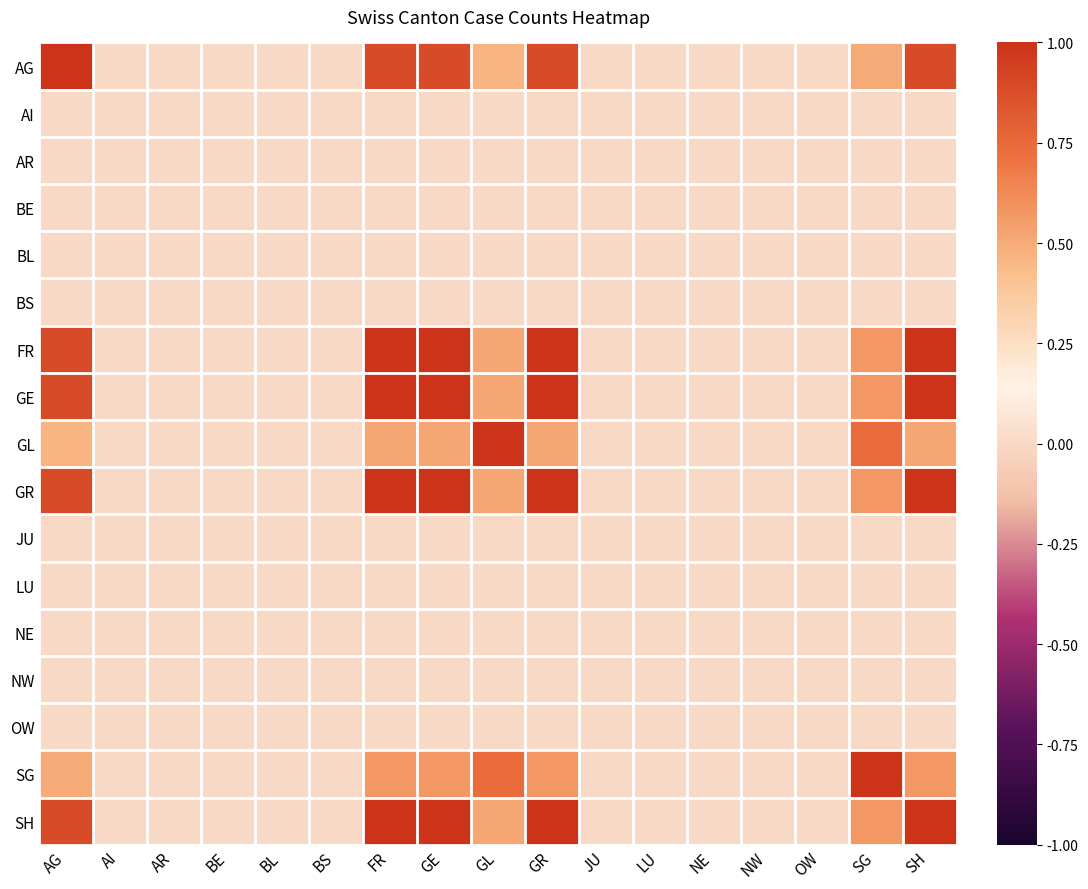

Reading left to right, transcribe all the data shown in this chart.

AG: AG=1.0	AI=0.0	AR=0.0	BE=0.0	BL=0.0	BS=0.0	FR=0.9	GE=0.9	GL=0.5	GR=0.9	JU=0.0	LU=0.0	NE=0.0	NW=0.0	OW=0.0	SG=0.5	SH=0.9
AI: AG=0.0	AI=0.0	AR=0.0	BE=0.0	BL=0.0	BS=0.0	FR=0.0	GE=0.0	GL=0.0	GR=0.0	JU=0.0	LU=0.0	NE=0.0	NW=0.0	OW=0.0	SG=0.0	SH=0.0
AR: AG=0.0	AI=0.0	AR=0.0	BE=0.0	BL=0.0	BS=0.0	FR=0.0	GE=0.0	GL=0.0	GR=0.0	JU=0.0	LU=0.0	NE=0.0	NW=0.0	OW=0.0	SG=0.0	SH=0.0
BE: AG=0.0	AI=0.0	AR=0.0	BE=0.0	BL=0.0	BS=0.0	FR=0.0	GE=0.0	GL=0.0	GR=0.0	JU=0.0	LU=0.0	NE=0.0	NW=0.0	OW=0.0	SG=0.0	SH=0.0
BL: AG=0.0	AI=0.0	AR=0.0	BE=0.0	BL=0.0	BS=0.0	FR=0.0	GE=0.0	GL=0.0	GR=0.0	JU=0.0	LU=0.0	NE=0.0	NW=0.0	OW=0.0	SG=0.0	SH=0.0
BS: AG=0.0	AI=0.0	AR=0.0	BE=0.0	BL=0.0	BS=0.0	FR=0.0	GE=0.0	GL=0.0	GR=0.0	JU=0.0	LU=0.0	NE=0.0	NW=0.0	OW=0.0	SG=0.0	SH=0.0
FR: AG=0.9	AI=0.0	AR=0.0	BE=0.0	BL=0.0	BS=0.0	FR=1.0	GE=1.0	GL=0.5	GR=1.0	JU=0.0	LU=0.0	NE=0.0	NW=0.0	OW=0.0	SG=0.6	SH=1.0
GE: AG=0.9	AI=0.0	AR=0.0	BE=0.0	BL=0.0	BS=0.0	FR=1.0	GE=1.0	GL=0.5	GR=1.0	JU=0.0	LU=0.0	NE=0.0	NW=0.0	OW=0.0	SG=0.6	SH=1.0
GL: AG=0.5	AI=0.0	AR=0.0	BE=0.0	BL=0.0	BS=0.0	FR=0.5	GE=0.5	GL=1.0	GR=0.5	JU=0.0	LU=0.0	NE=0.0	NW=0.0	OW=0.0	SG=0.7	SH=0.5
GR: AG=0.9	AI=0.0	AR=0.0	BE=0.0	BL=0.0	BS=0.0	FR=1.0	GE=1.0	GL=0.5	GR=1.0	JU=0.0	LU=0.0	NE=0.0	NW=0.0	OW=0.0	SG=0.6	SH=1.0
JU: AG=0.0	AI=0.0	AR=0.0	BE=0.0	BL=0.0	BS=0.0	FR=0.0	GE=0.0	GL=0.0	GR=0.0	JU=0.0	LU=0.0	NE=0.0	NW=0.0	OW=0.0	SG=0.0	SH=0.0
LU: AG=0.0	AI=0.0	AR=0.0	BE=0.0	BL=0.0	BS=0.0	FR=0.0	GE=0.0	GL=0.0	GR=0.0	JU=0.0	LU=0.0	NE=0.0	NW=0.0	OW=0.0	SG=0.0	SH=0.0
NE: AG=0.0	AI=0.0	AR=0.0	BE=0.0	BL=0.0	BS=0.0	FR=0.0	GE=0.0	GL=0.0	GR=0.0	JU=0.0	LU=0.0	NE=0.0	NW=0.0	OW=0.0	SG=0.0	SH=0.0
NW: AG=0.0	AI=0.0	AR=0.0	BE=0.0	BL=0.0	BS=0.0	FR=0.0	GE=0.0	GL=0.0	GR=0.0	JU=0.0	LU=0.0	NE=0.0	NW=0.0	OW=0.0	SG=0.0	SH=0.0
OW: AG=0.0	AI=0.0	AR=0.0	BE=0.0	BL=0.0	BS=0.0	FR=0.0	GE=0.0	GL=0.0	GR=0.0	JU=0.0	LU=0.0	NE=0.0	NW=0.0	OW=0.0	SG=0.0	SH=0.0
SG: AG=0.5	AI=0.0	AR=0.0	BE=0.0	BL=0.0	BS=0.0	FR=0.6	GE=0.6	GL=0.7	GR=0.6	JU=0.0	LU=0.0	NE=0.0	NW=0.0	OW=0.0	SG=1.0	SH=0.6
SH: AG=0.9	AI=0.0	AR=0.0	BE=0.0	BL=0.0	BS=0.0	FR=1.0	GE=1.0	GL=0.5	GR=1.0	JU=0.0	LU=0.0	NE=0.0	NW=0.0	OW=0.0	SG=0.6	SH=1.0